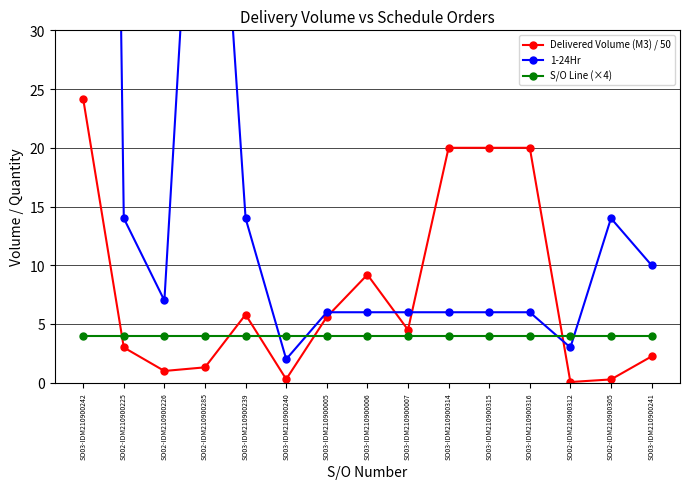

What is the spread (max minus min) of values at SO03-IDM210900239?

10.0